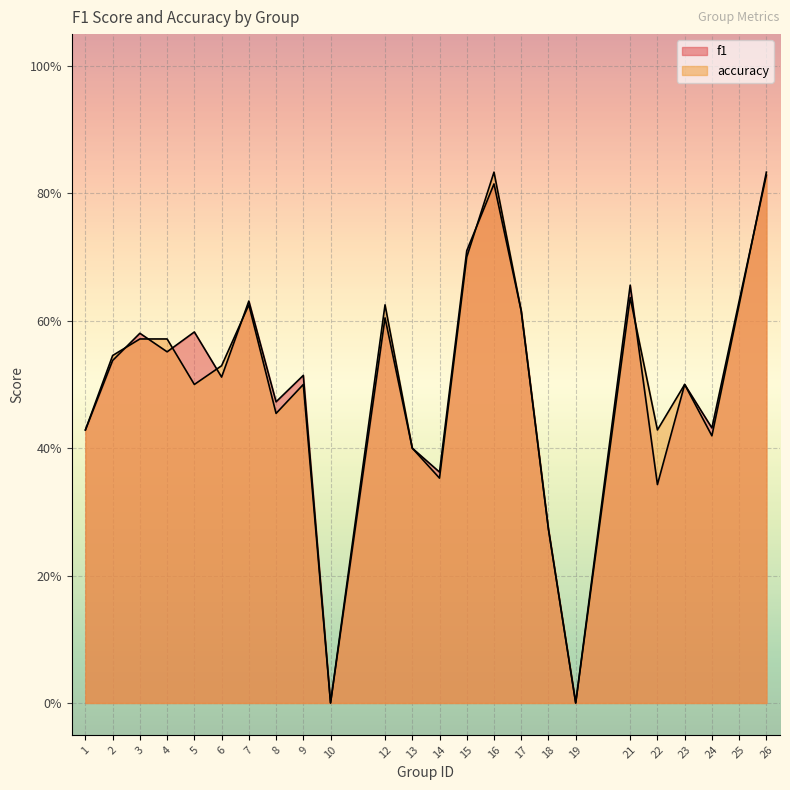

List the series in order of their peak value, highest first.

accuracy, f1